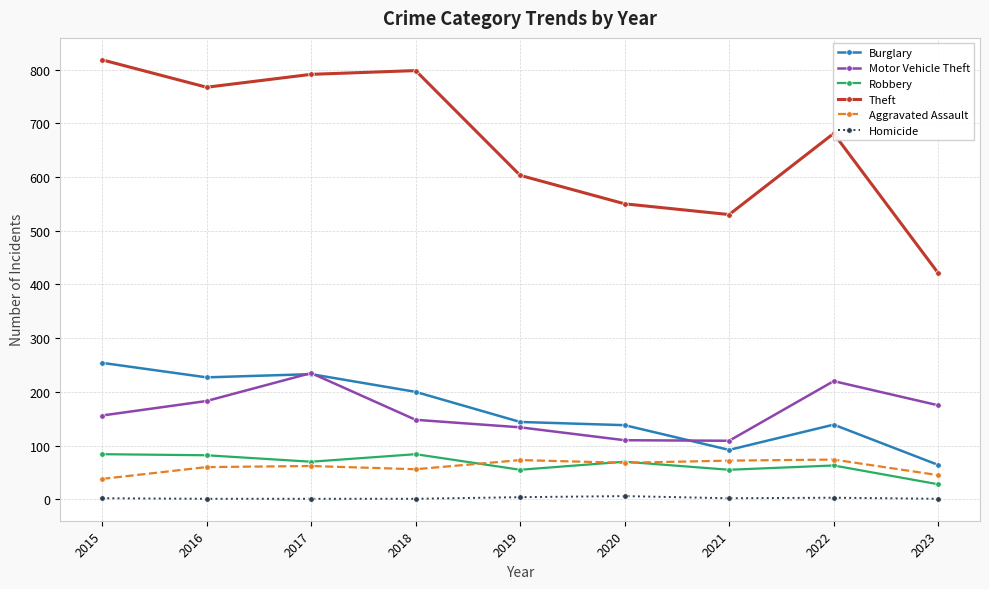

What is the difference between the Aggravated Assault values at 2020 and 2021?

4